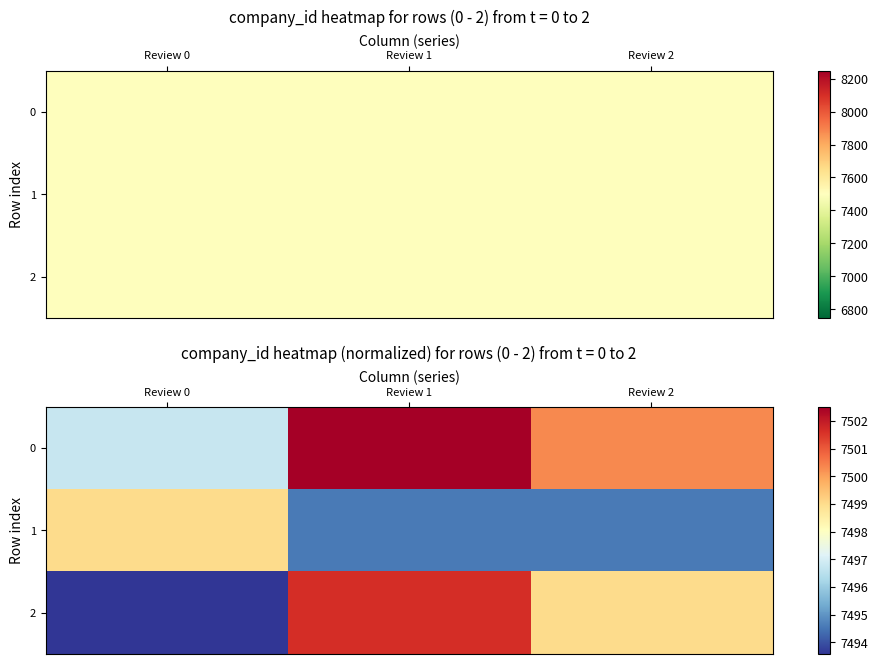

Which series changed the most between Review 0 and Review 2?

2